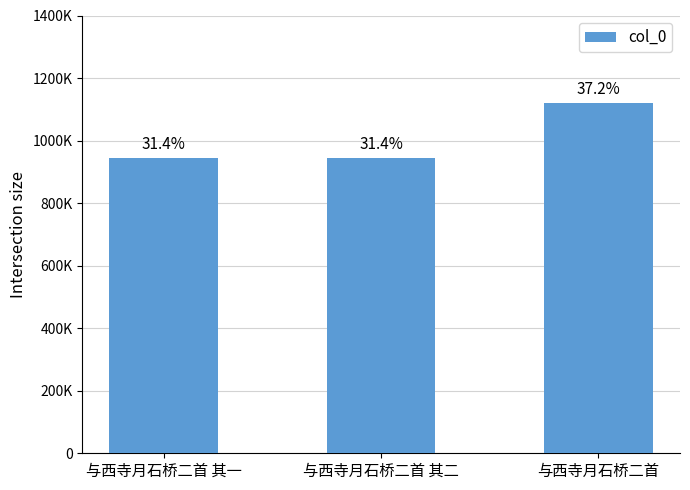

Which has a higher value, 与西寺月石桥二首 其二 or 与西寺月石桥二首?

与西寺月石桥二首